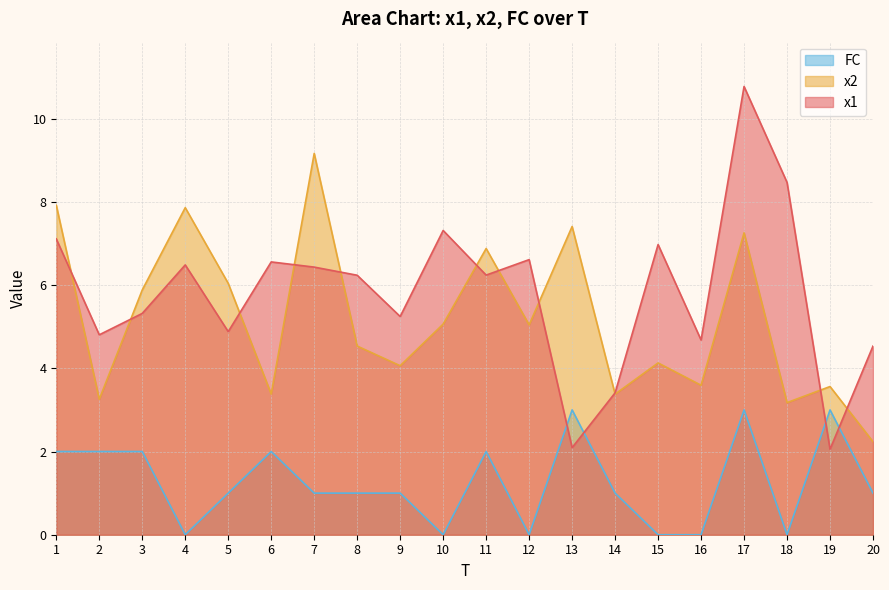

Reading left to right, what are all the values shown in this chart?

x1: 7.1	4.8	5.3	6.5	4.9	6.6	6.4	6.2	5.2	7.3	6.2	6.6	2.1	3.4	7.0	4.7	10.8	8.5	2.1	4.5
x2: 7.9	3.3	5.9	7.9	6.0	3.4	9.2	4.5	4.1	5.1	6.9	5.0	7.4	3.4	4.1	3.6	7.3	3.2	3.6	2.2
FC: 2.0	2.0	2.0	0.0	1.0	2.0	1.0	1.0	1.0	0.0	2.0	0.0	3.0	1.0	0.0	0.0	3.0	0.0	3.0	1.0